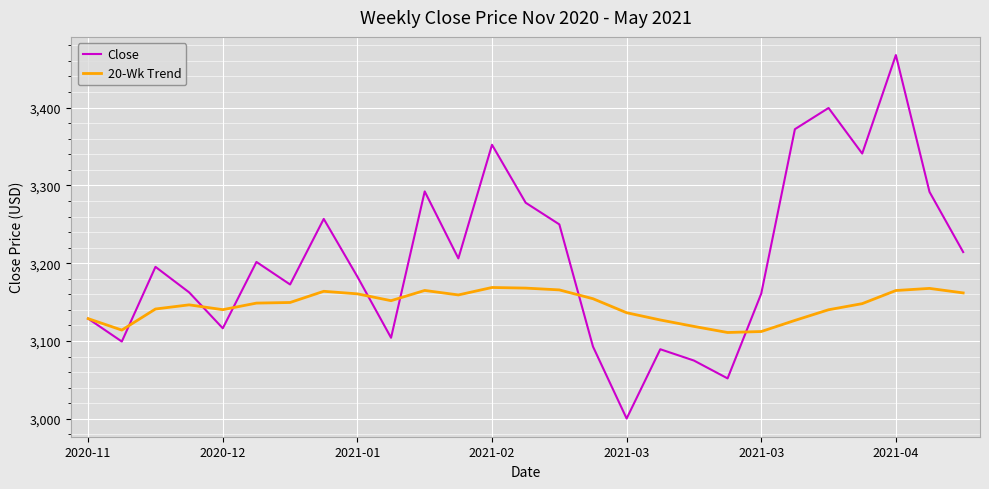

What is the lowest value of the 20-Wk Trend series?

3111.0